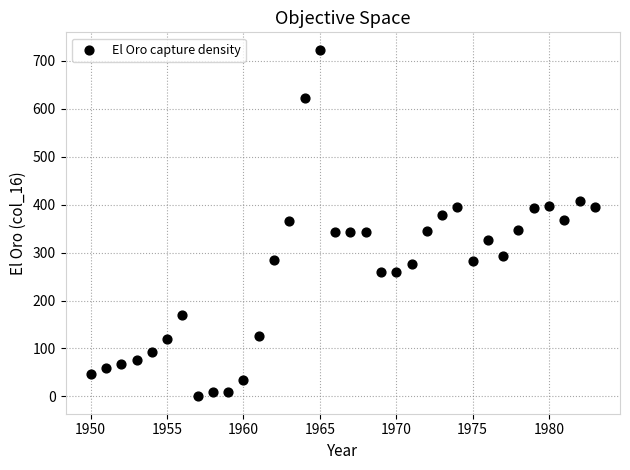

What is the range of X values (max minus min)?

33.0